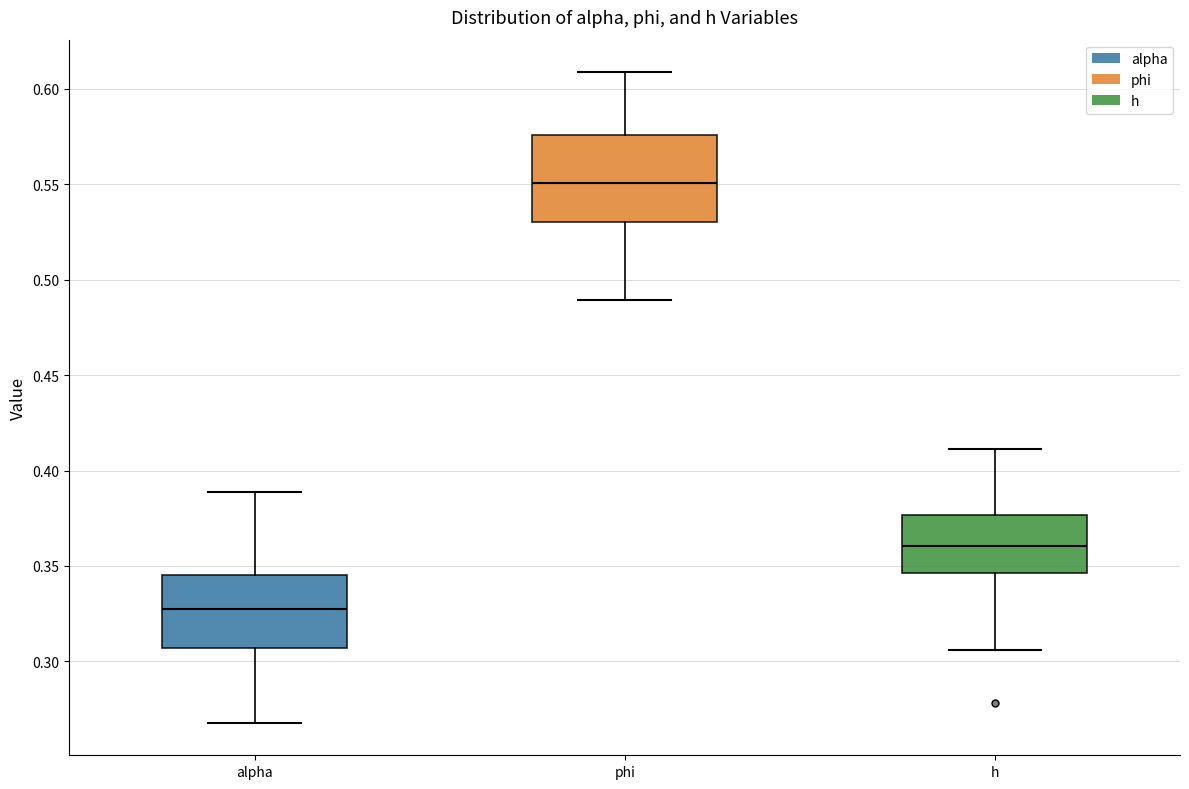

Which box's median line is the highest?

phi